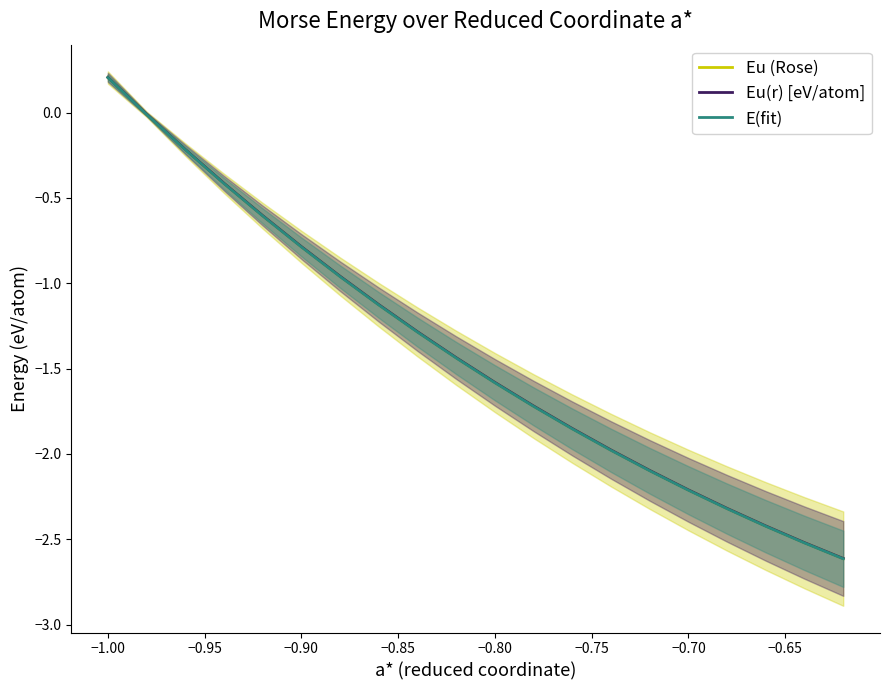

What is the minimum value for Eu(r) [eV/atom]?

-2.6